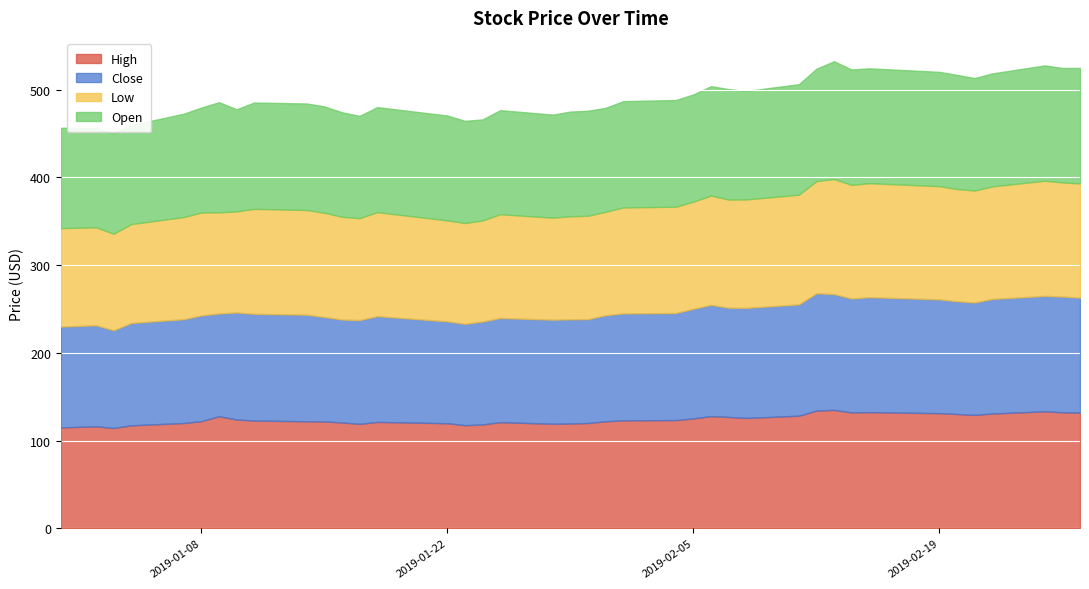

The Open series shows 116.4 at 2019-01-10. True or false?

True